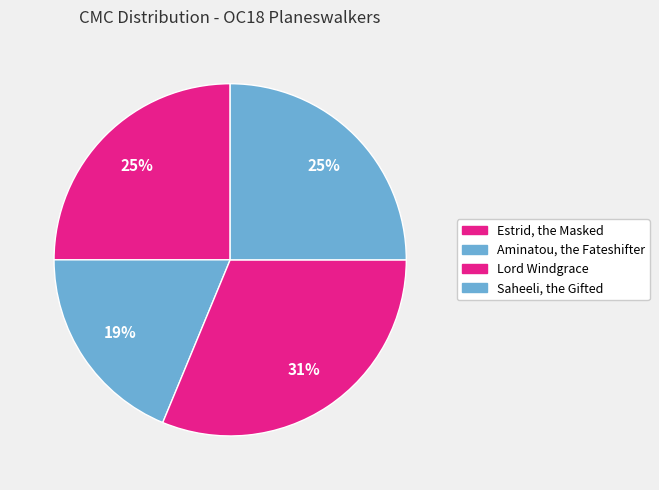

Does any single category account for the majority?

No